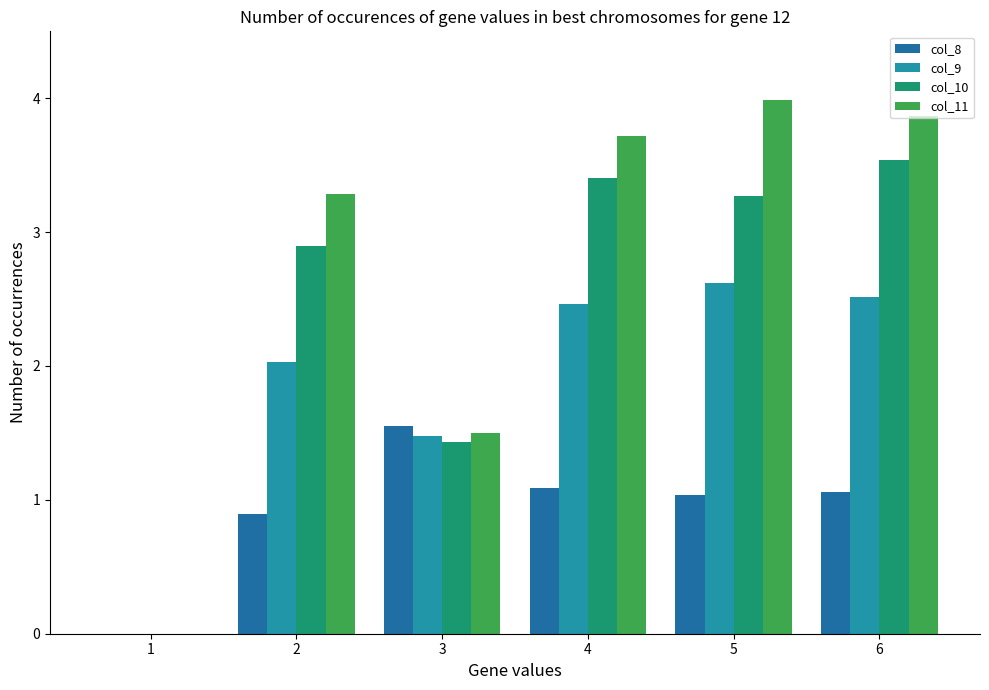

List the labels in order of col_10 value, largest first.

6, 4, 5, 2, 3, 1